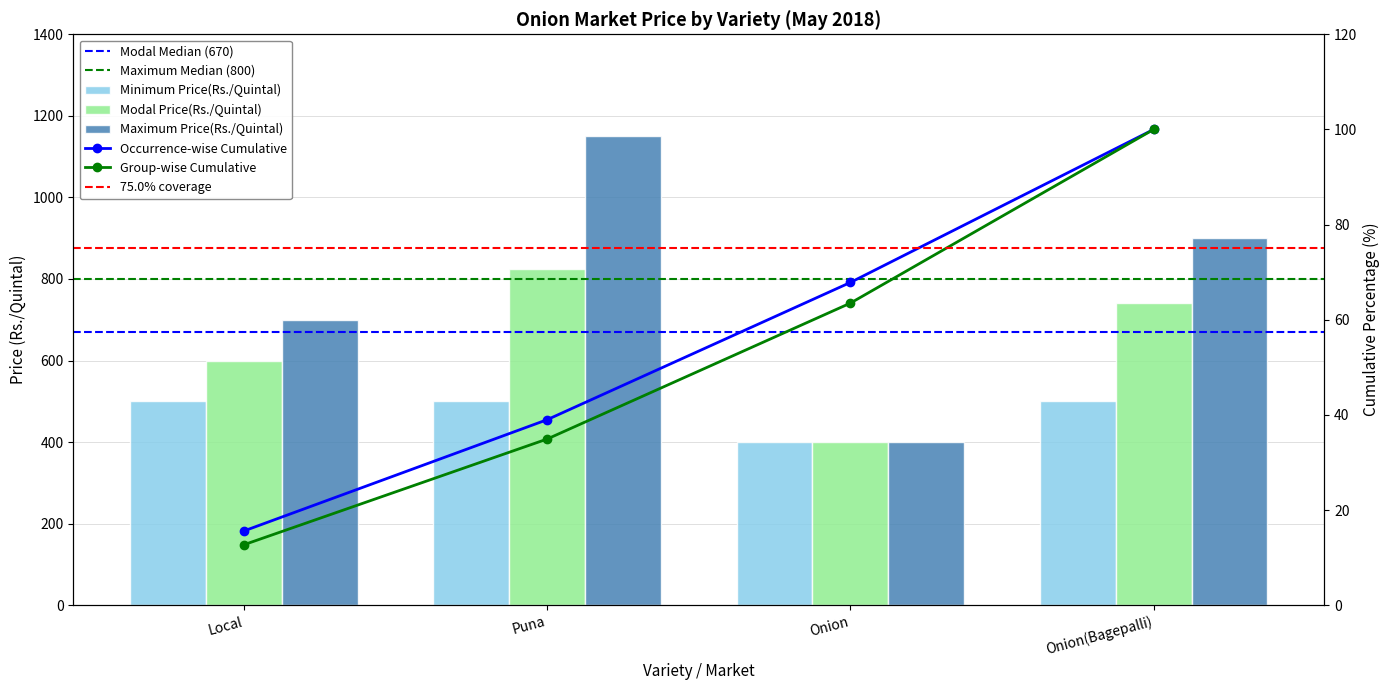

Is the value of Maximum Price(Rs./Quintal) at Onion(Bagepalli) greater than the value of Modal Price(Rs./Quintal) at Local?

Yes